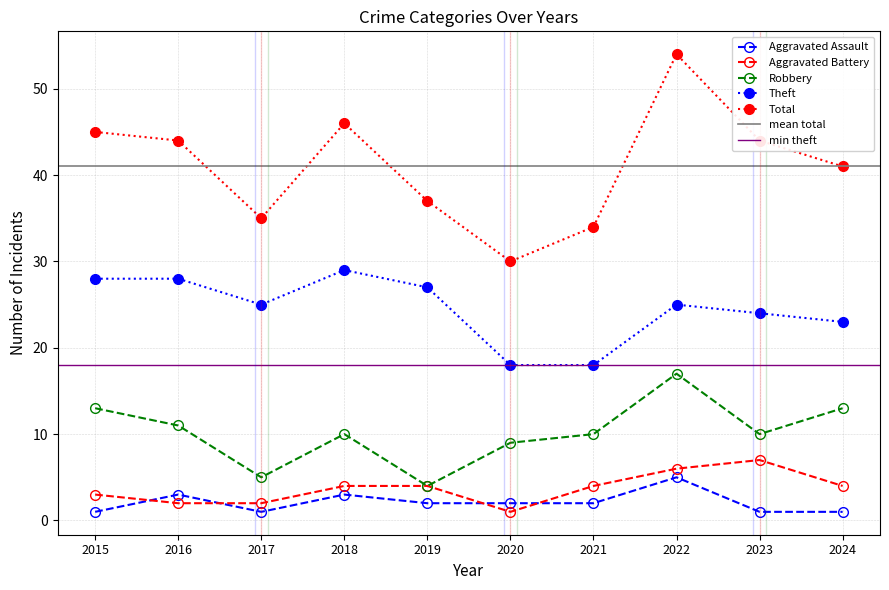

True or false: Aggravated Battery and Robbery intersect in this chart.

False